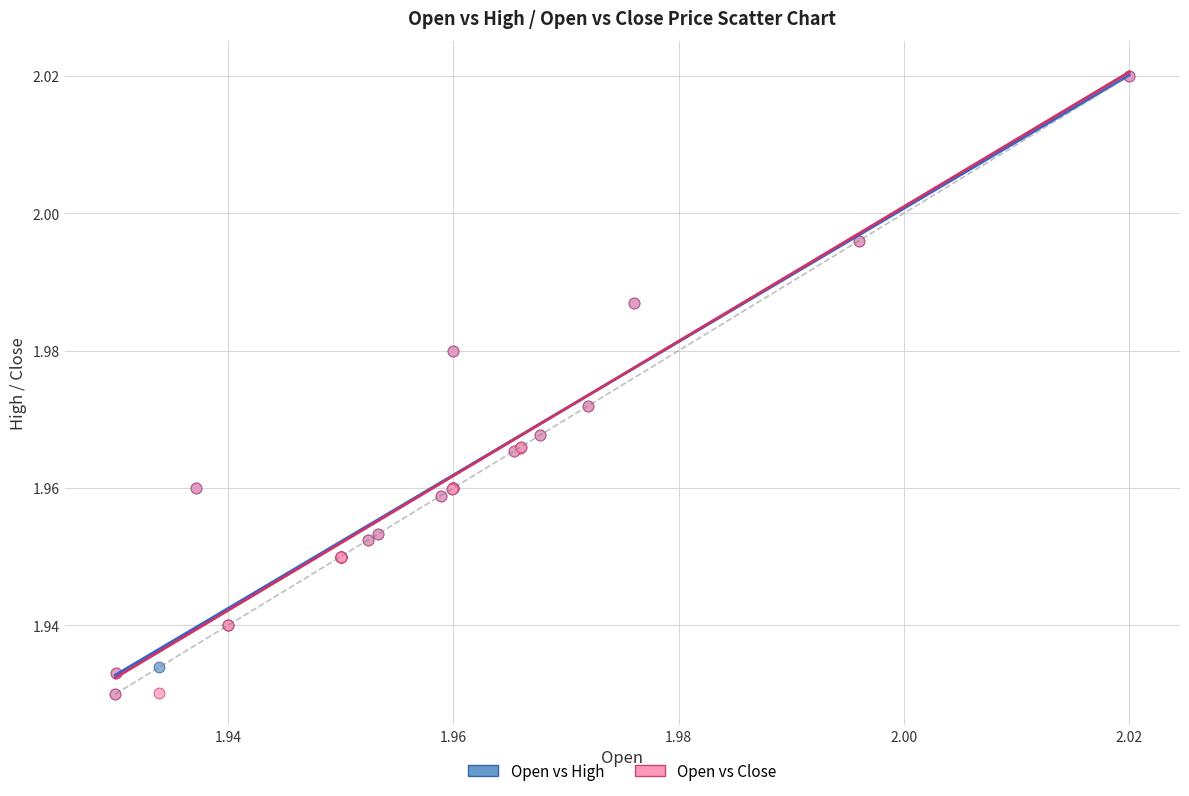

What are all the series names shown in the legend?

Open vs High, Open vs Close